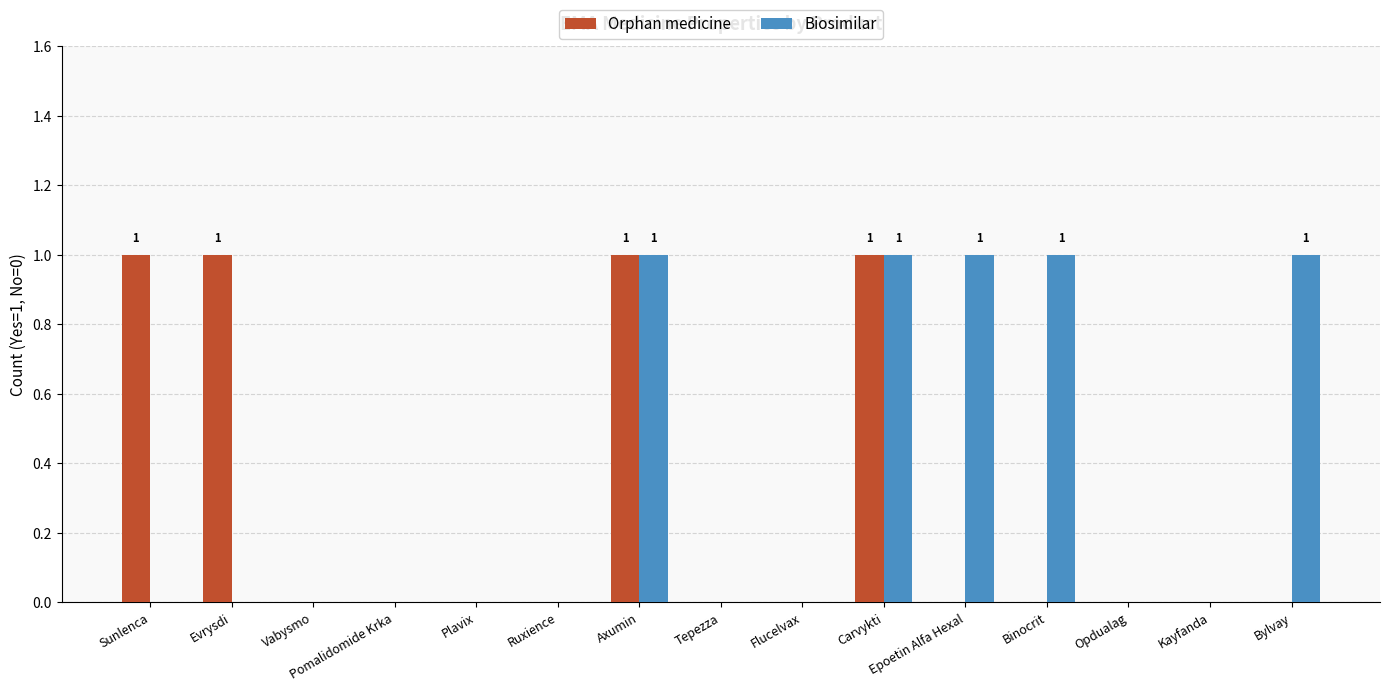

Between Sunlenca and Ruxience, which series saw the biggest shift?

Orphan medicine